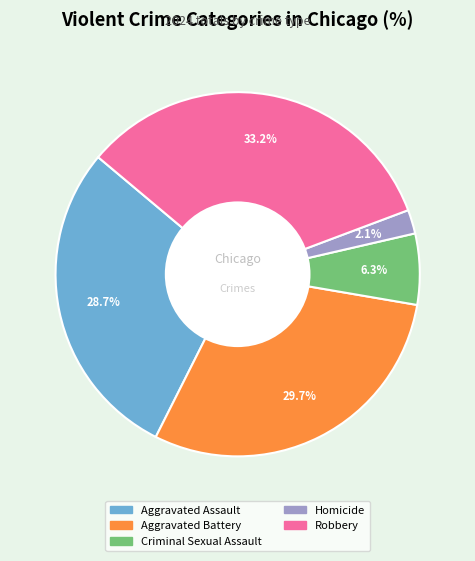

What is the ratio of the value at Homicide to the value at Criminal Sexual Assault?

0.3